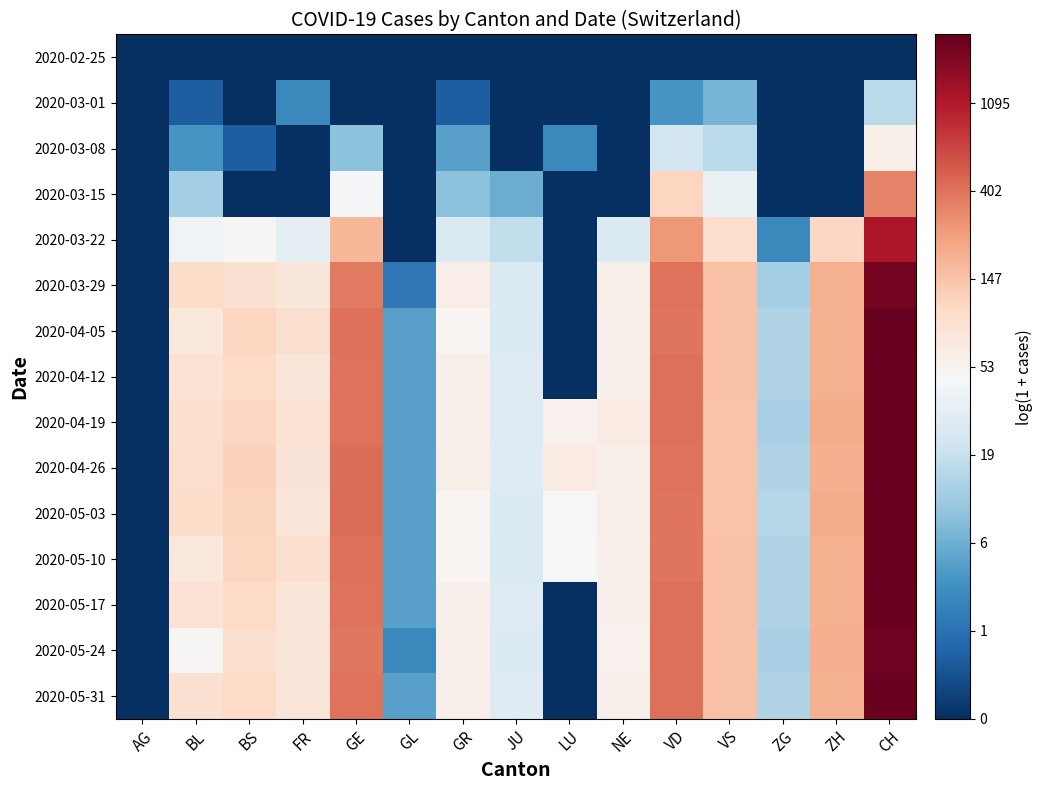

Rank the series at GR from lowest to highest value.

2020-02-25, 2020-03-01, 2020-03-08, 2020-03-15, 2020-03-22, 2020-05-03, 2020-04-05, 2020-05-10, 2020-04-12, 2020-05-17, 2020-05-24, 2020-05-31, 2020-04-19, 2020-04-26, 2020-03-29